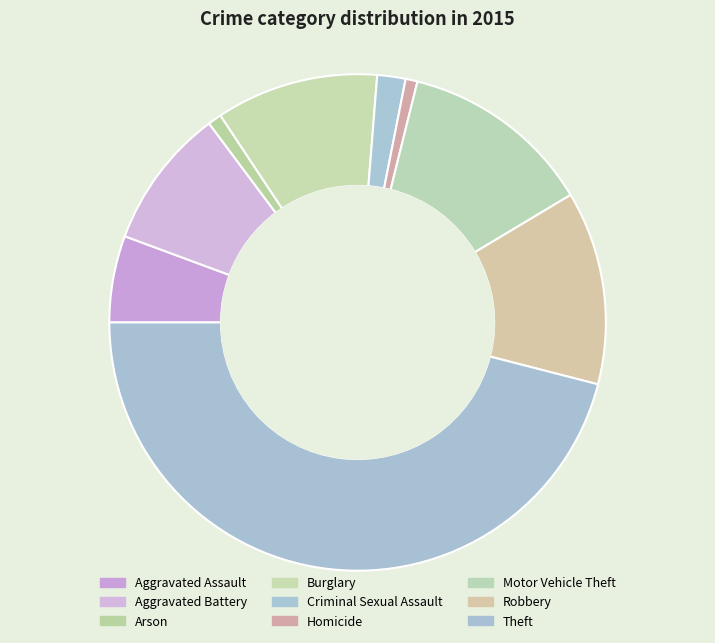

Does Burglary account for over 50% of the chart?

No